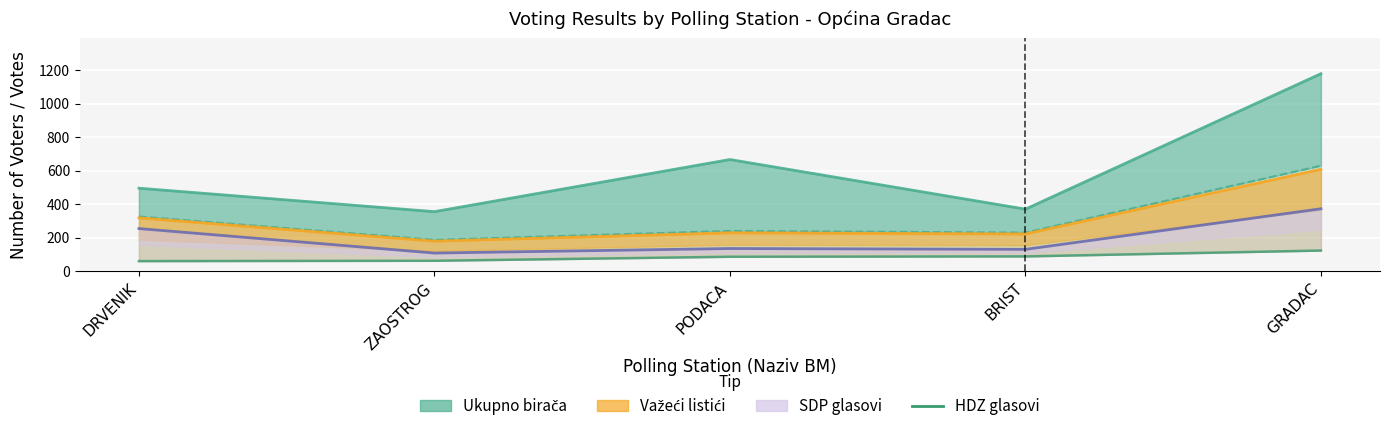

True or false: Važeći listići and HDZ glasovi cross at least once.

False